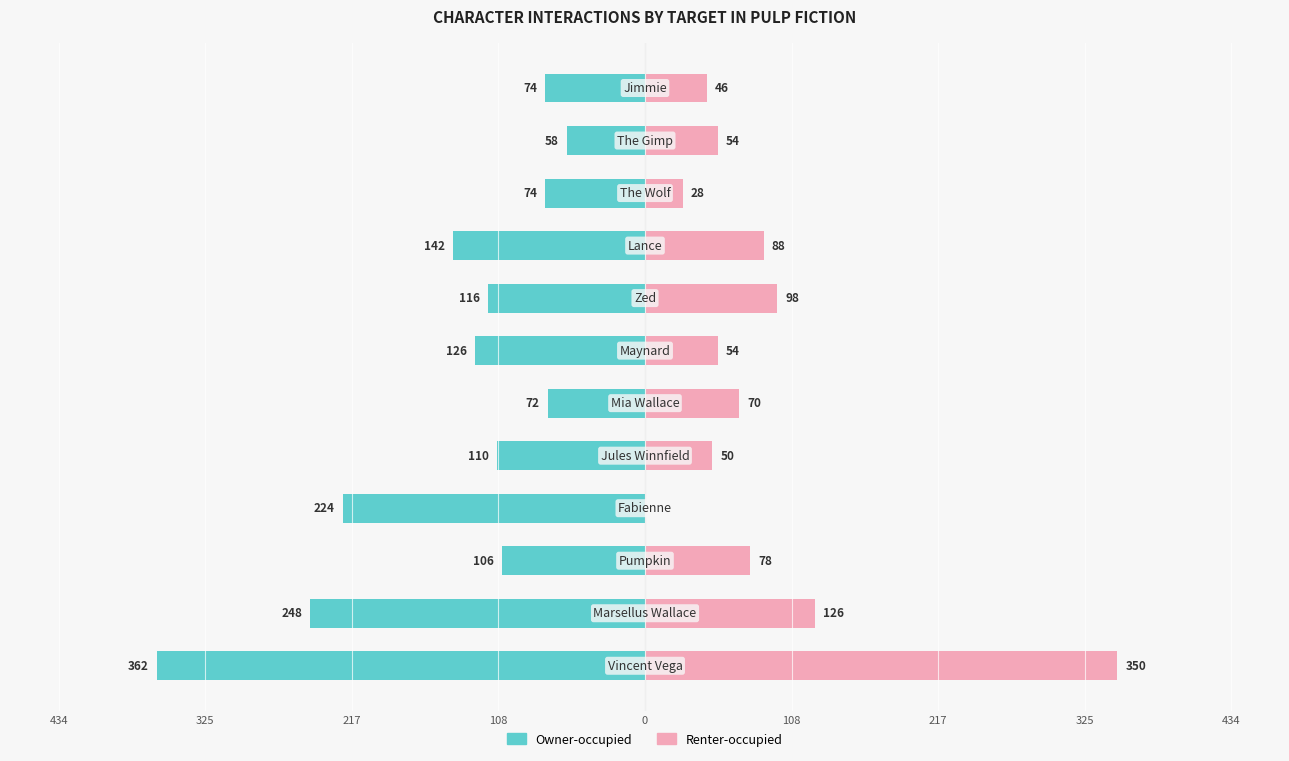

Which series has the widest spread of values?

Renter-occupied